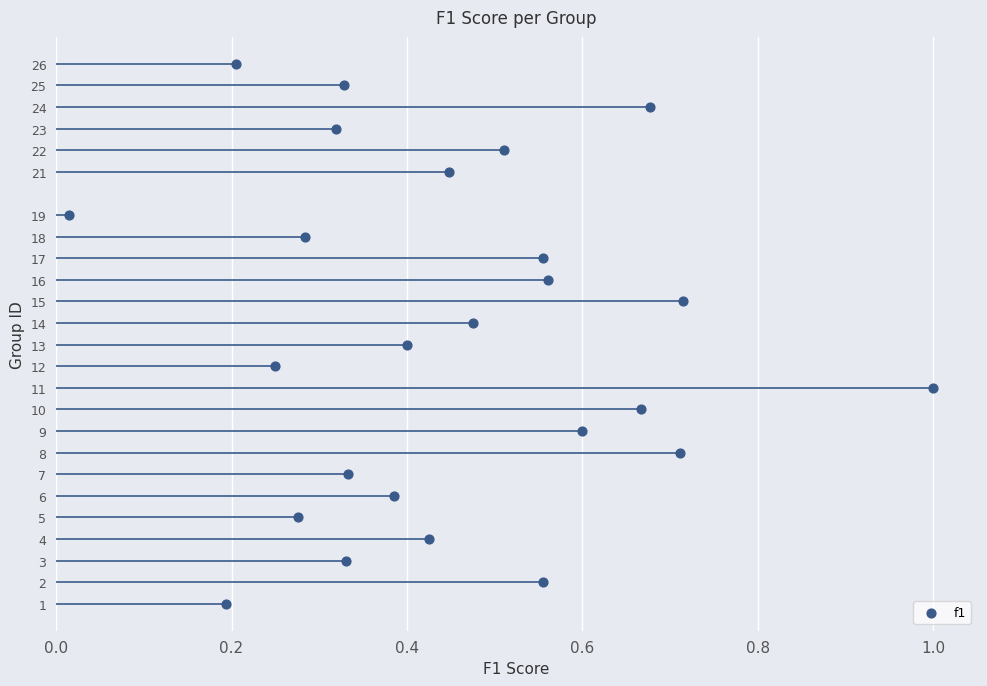

What is the range of Y values (max minus min)?

25